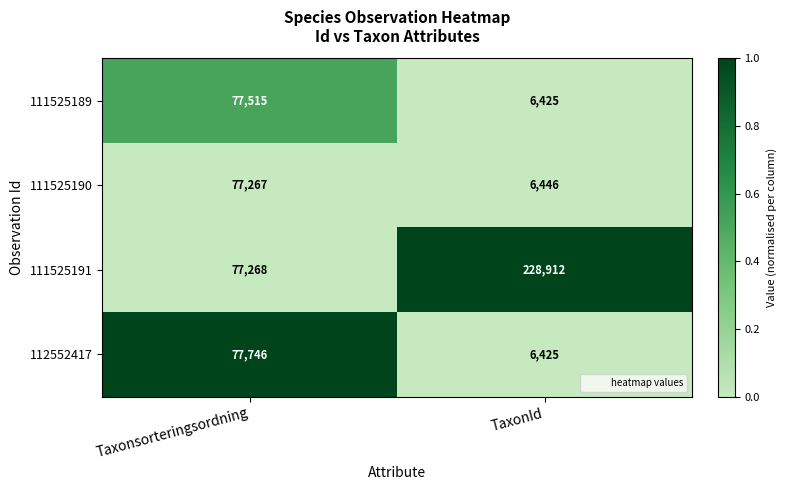

What is the maximum value shown in the chart?

228912